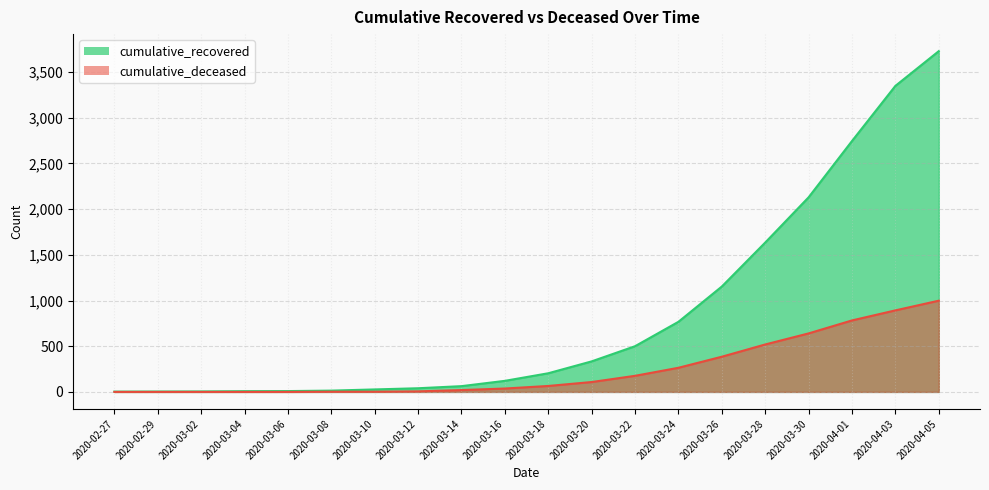

What is the maximum value shown in the chart?

3728